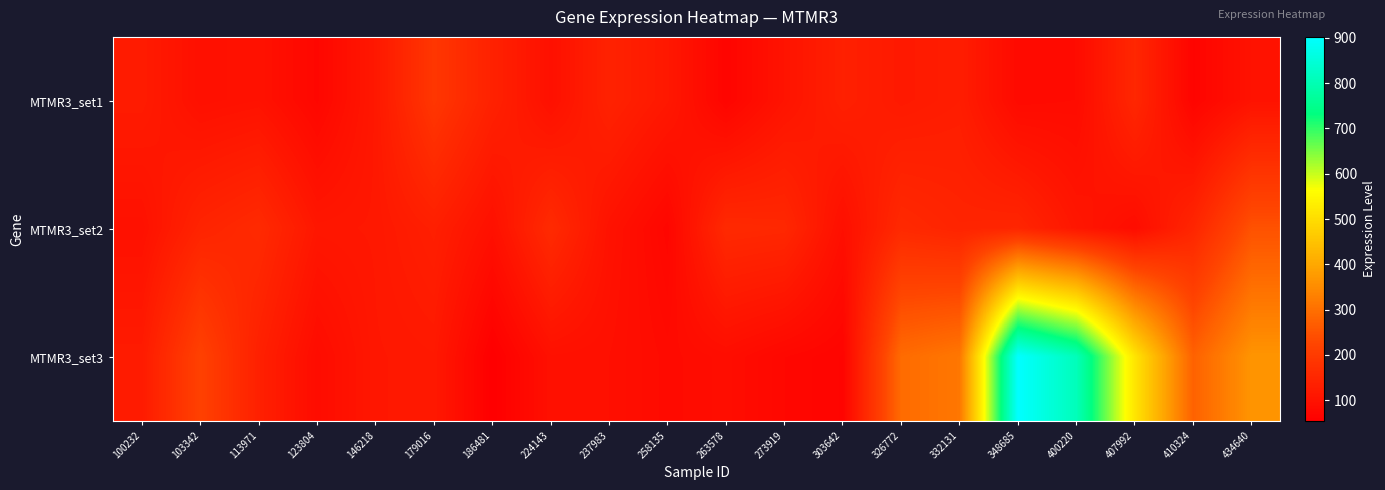

Which series changed the most between 224143 and 407992?

MTMR3_set3